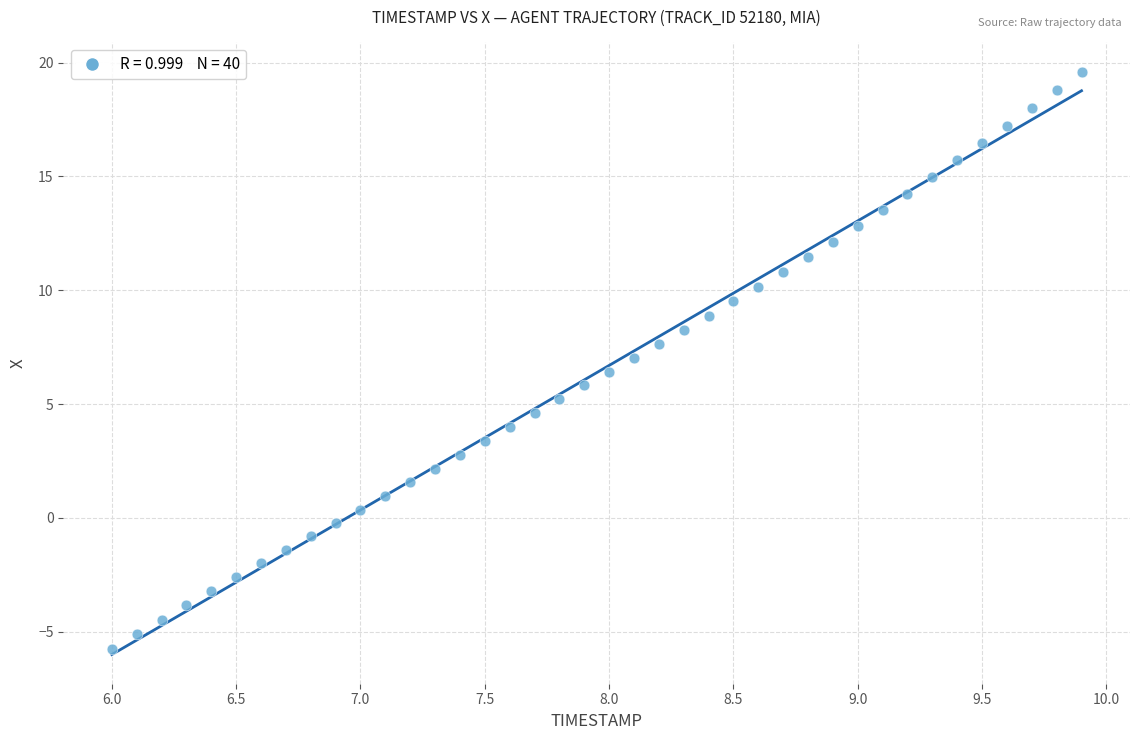

What is the range of X values (max minus min)?

3.9